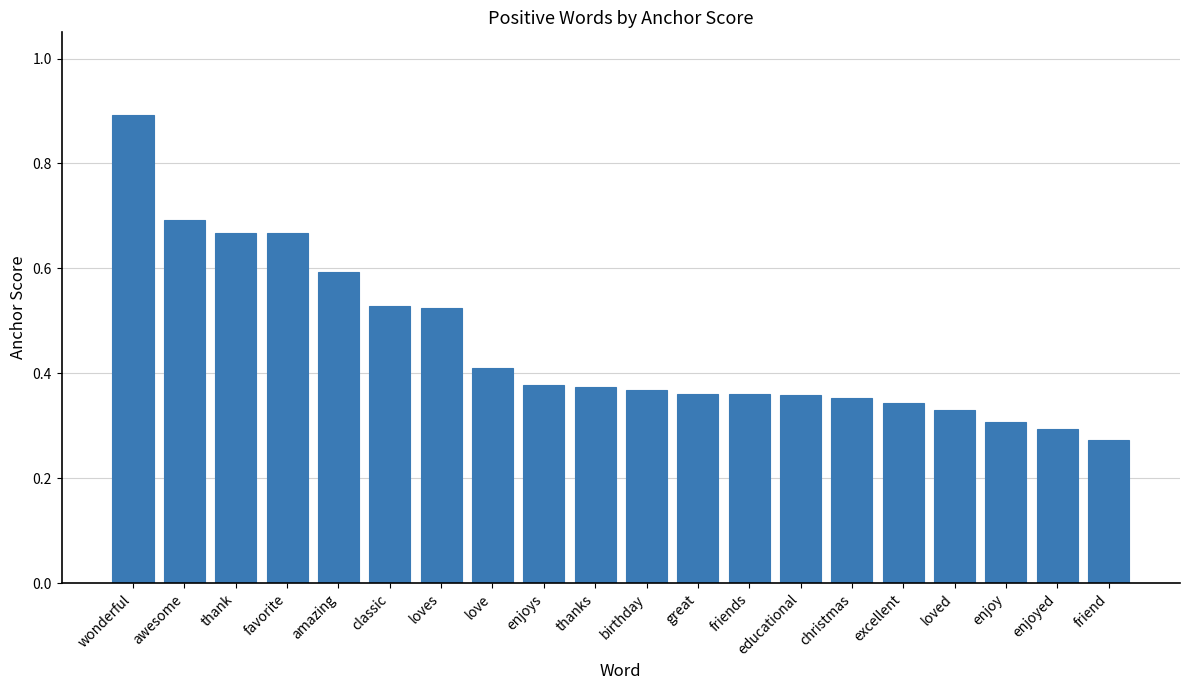

What is the sum of all values?

9.1